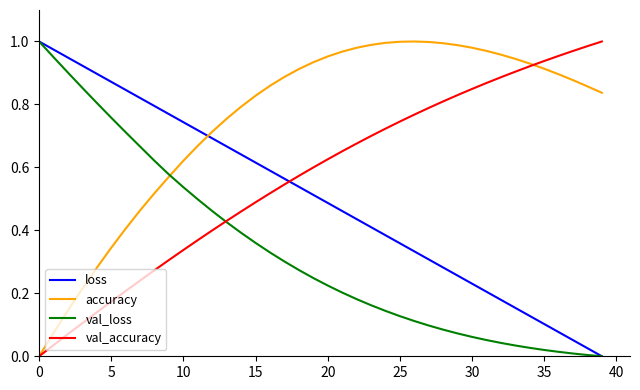

True or false: val_accuracy and loss intersect in this chart.

True